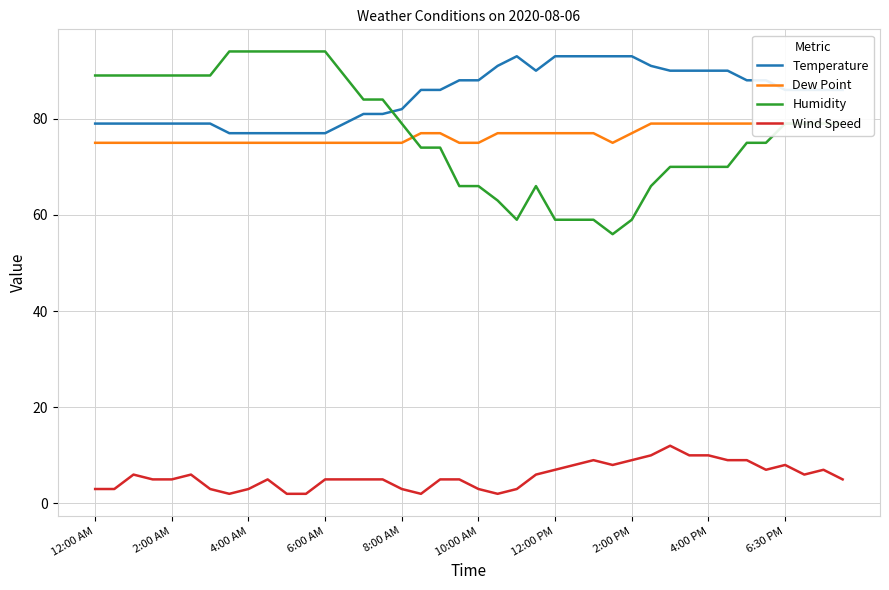

What is the greatest value displayed?

94